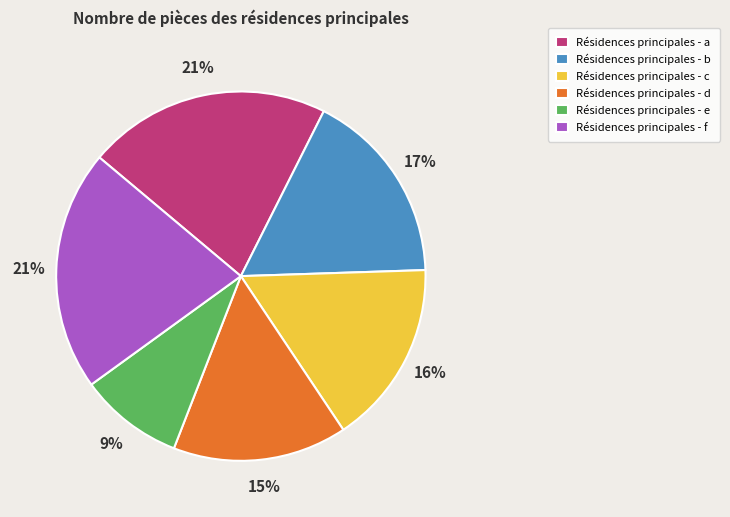

Is Résidences principales - c the majority of the pie?

No